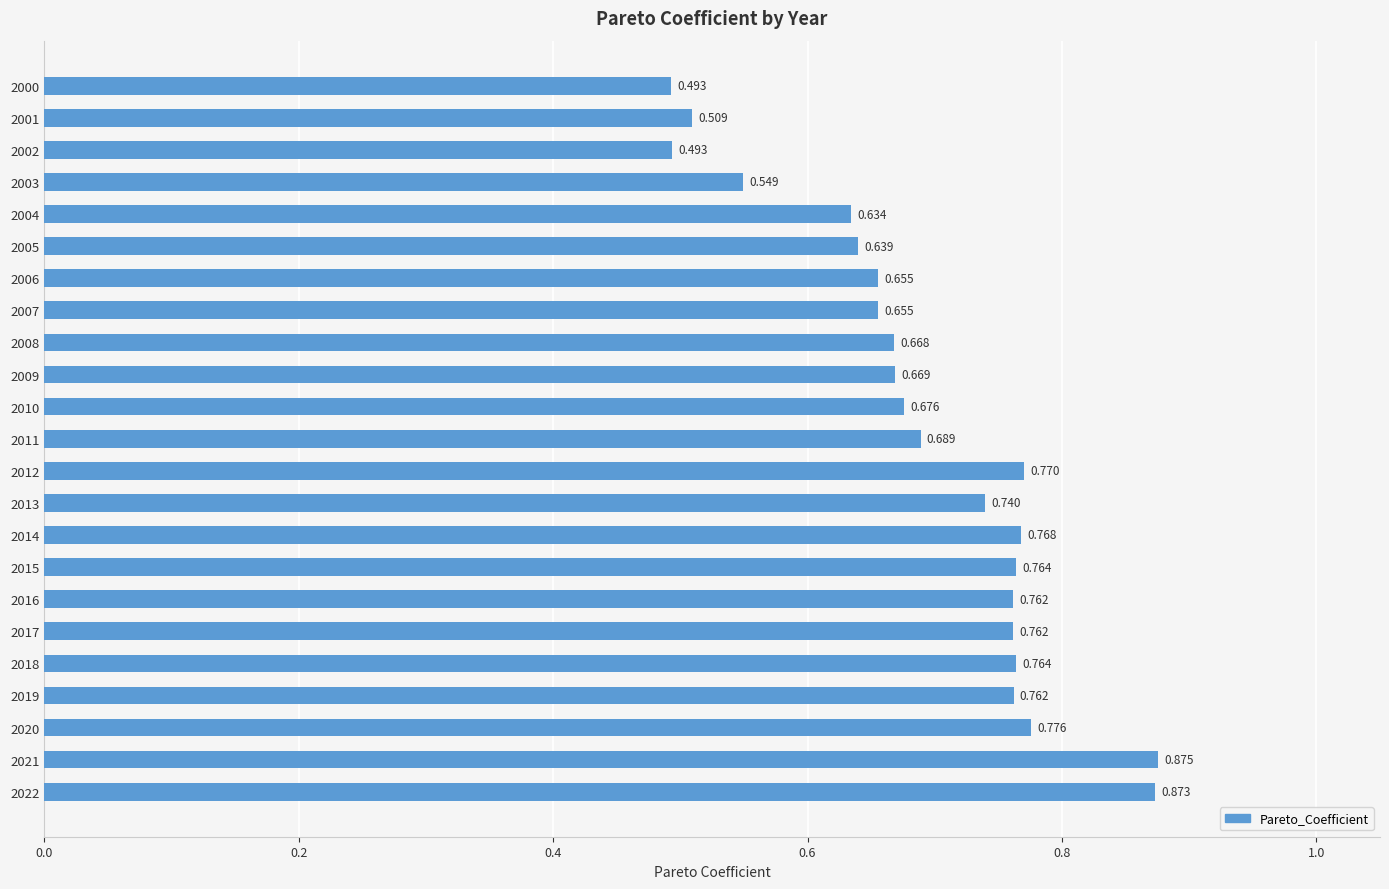

What is the sum of all values?

15.9